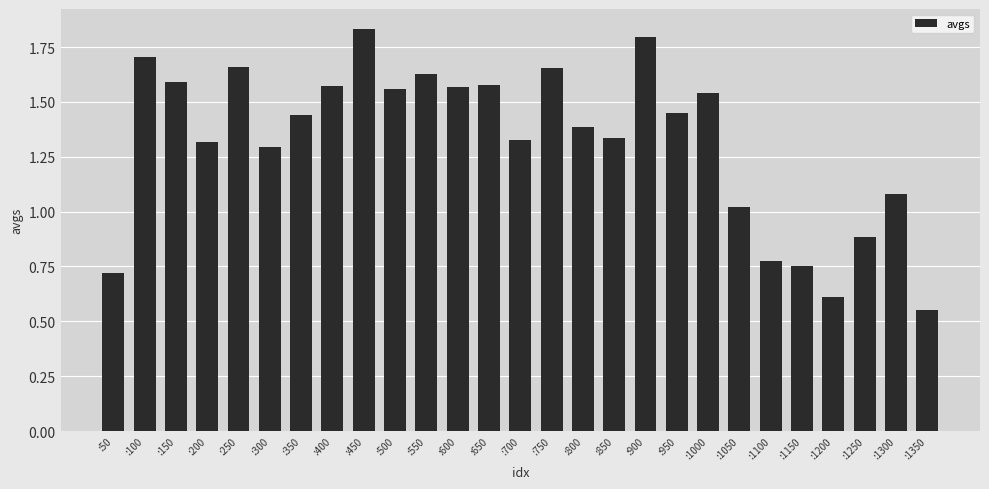

Does the chart contain any negative values?

No